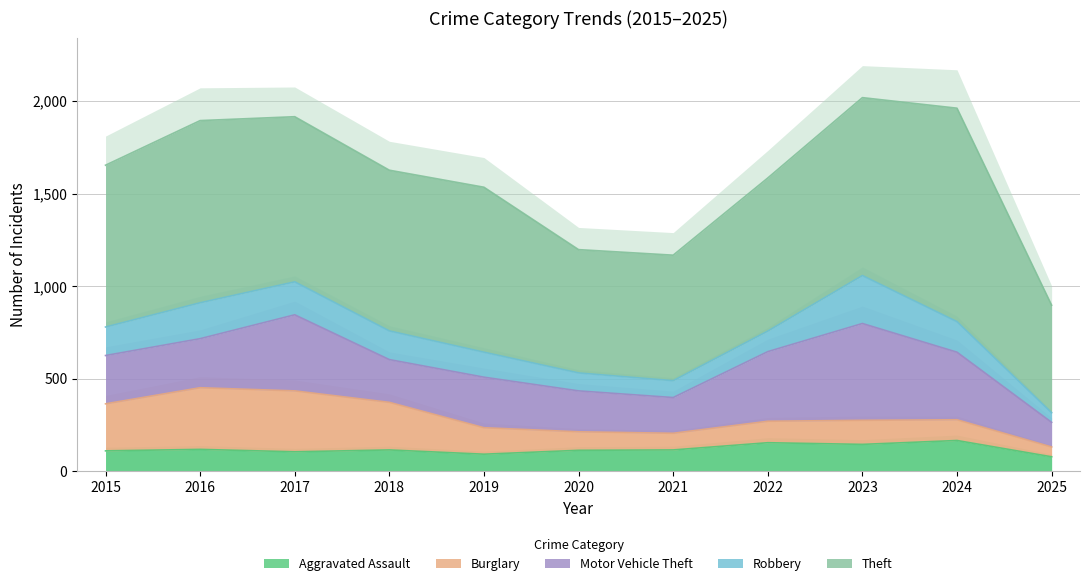

What is the average value of the Burglary series?

174